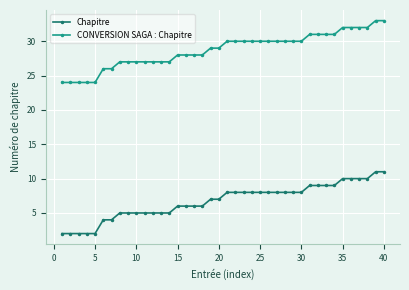

At how many categories does at least one series exceed 14?

40